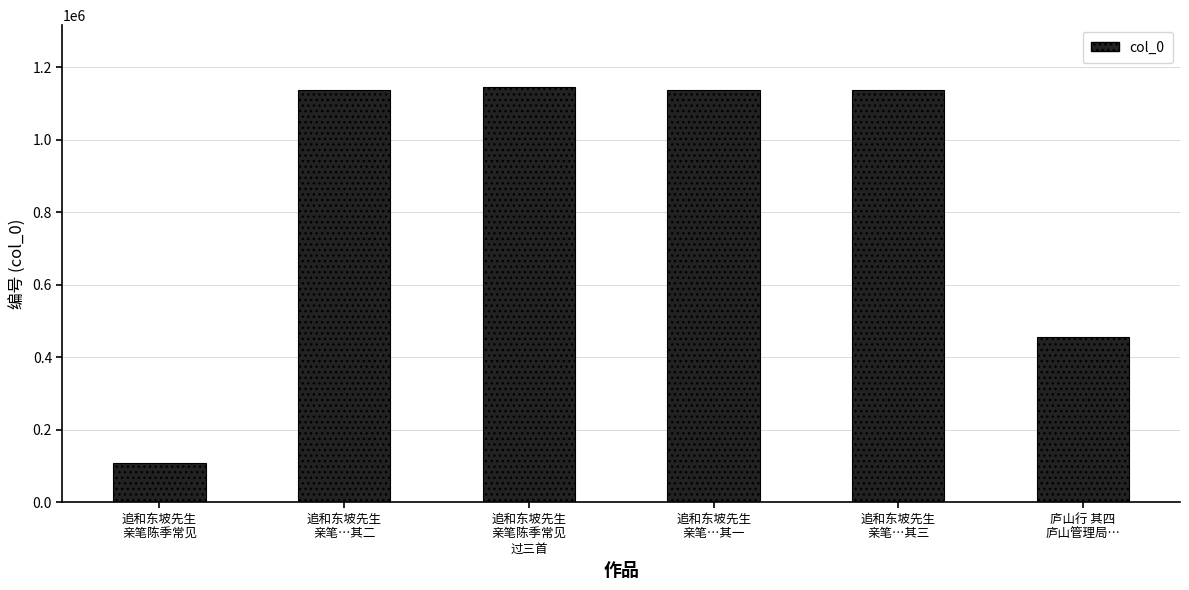

What is the label of the 3rd bar from the right?

追和东坡先生
亲笔…其一